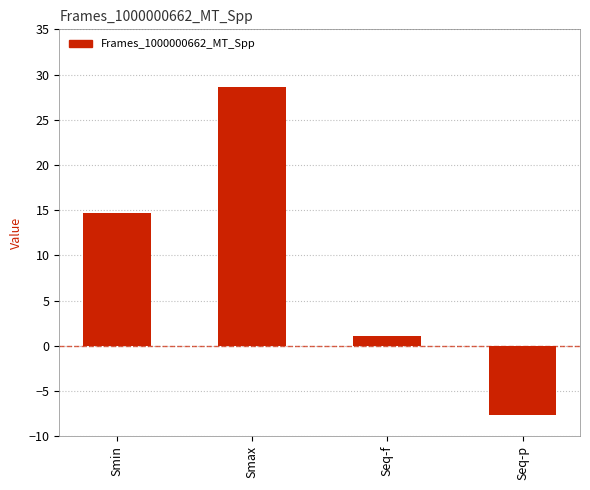

Does the chart contain stacked bars?

No